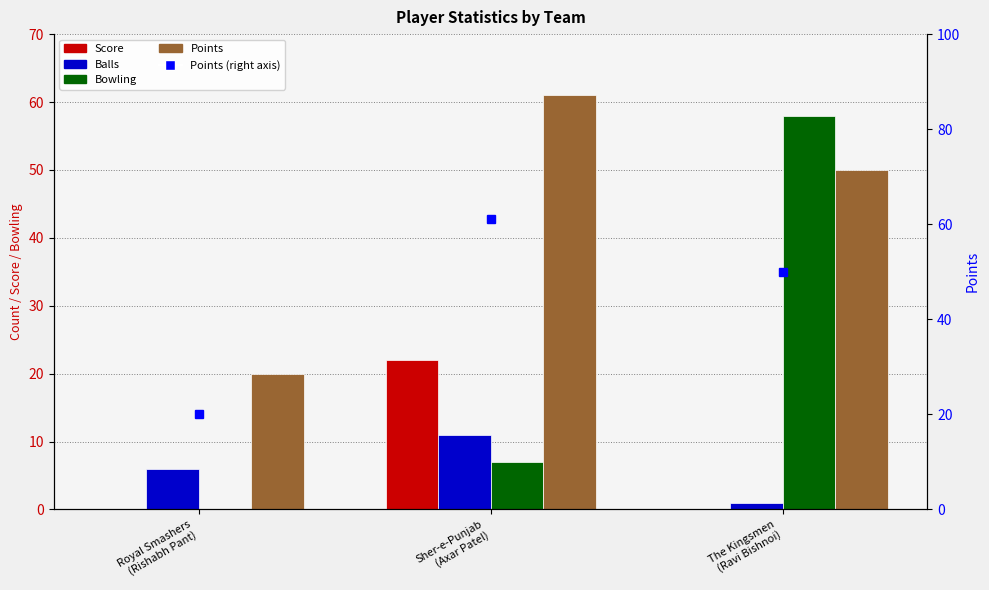

Which series has the largest total across all categories?

Points